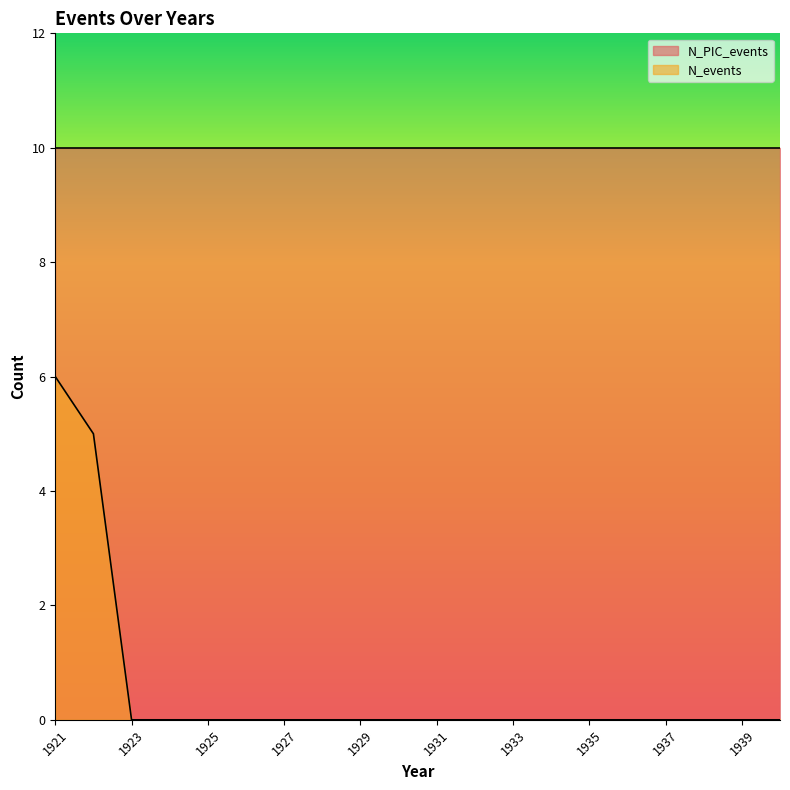

What is the change in value from 1921 to 1929?

-6